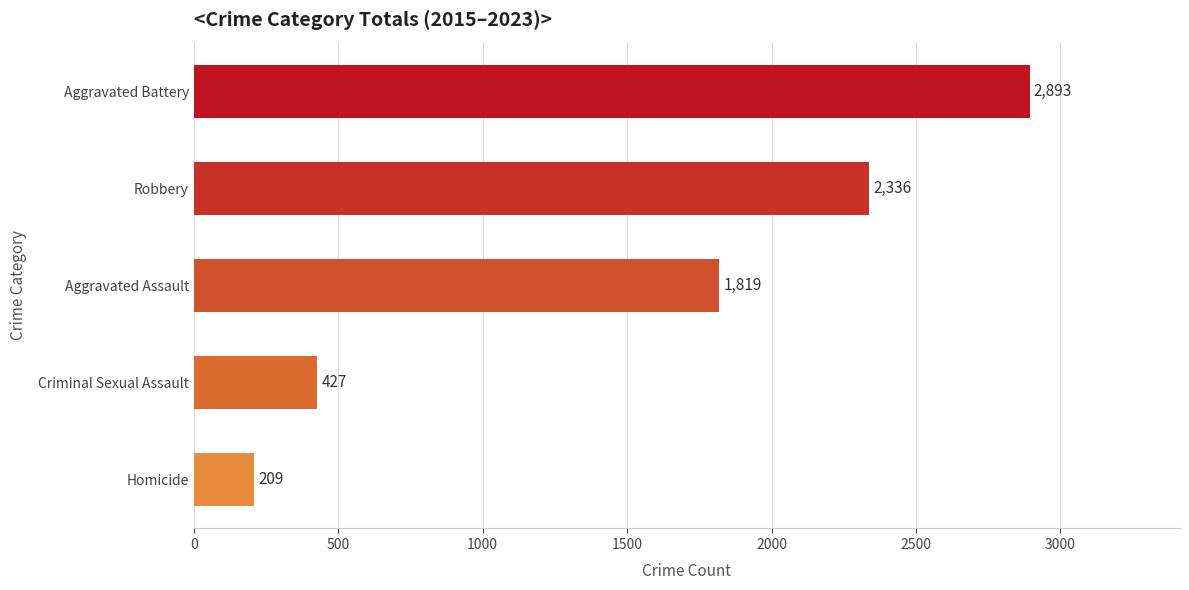

Which has a higher value, Aggravated Battery or Homicide?

Aggravated Battery